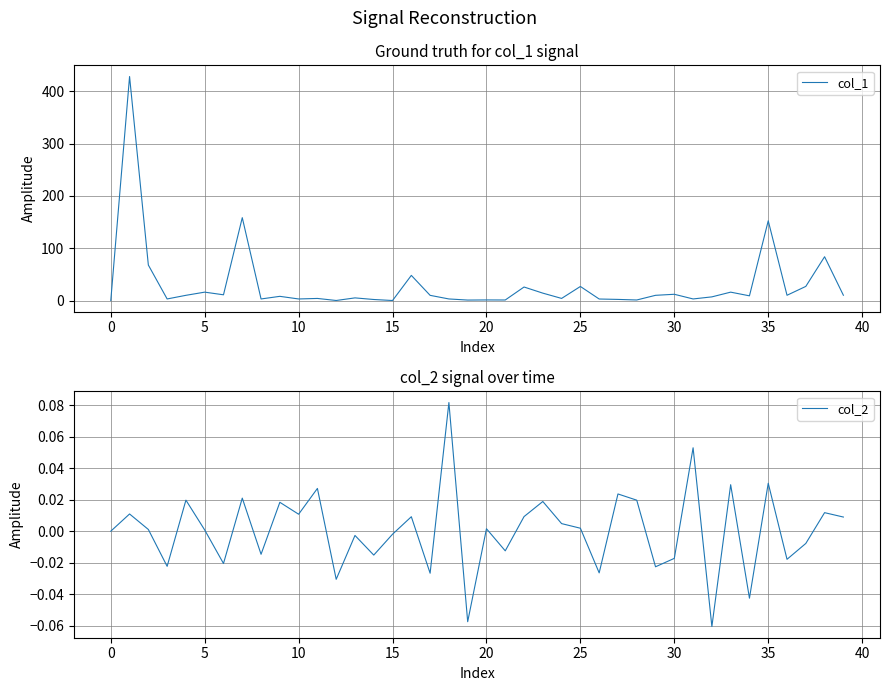

True or false: col_2 has a value of 0.0 at 5.

True